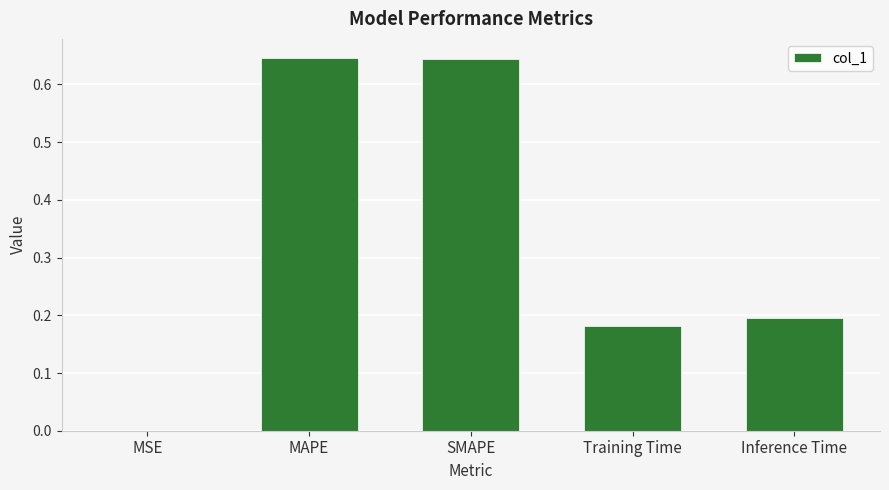

The value at Training Time is 0.2. True or false?

True